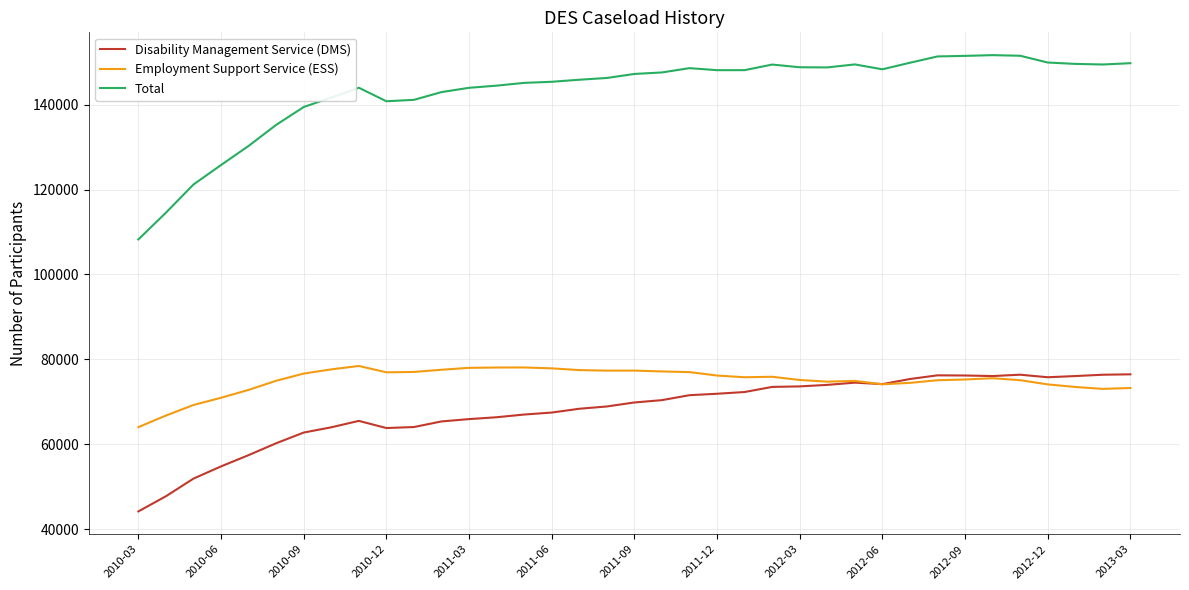

What is the smallest value displayed?

44208